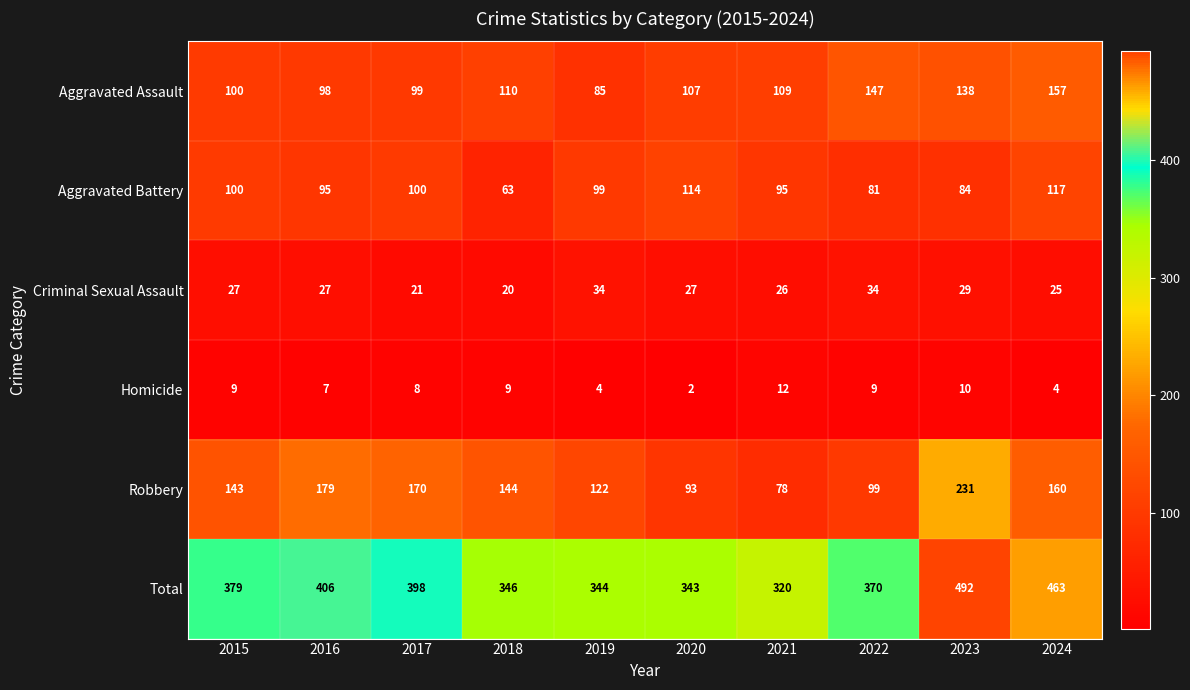

How many distinct data groups are displayed?

6